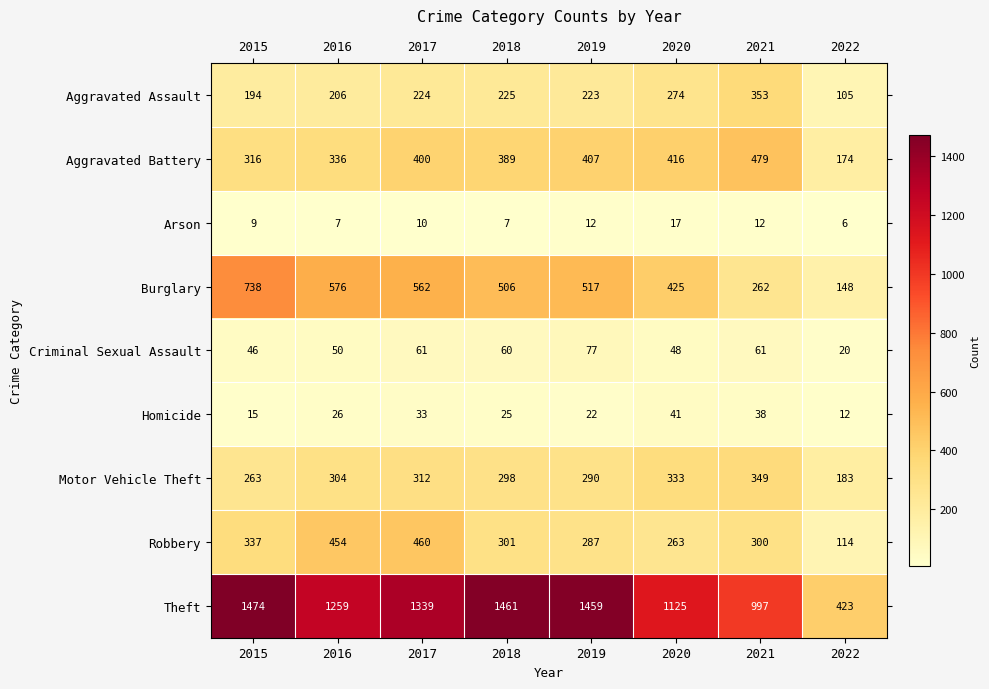

Which series changed the most between 2017 and 2021?

Theft